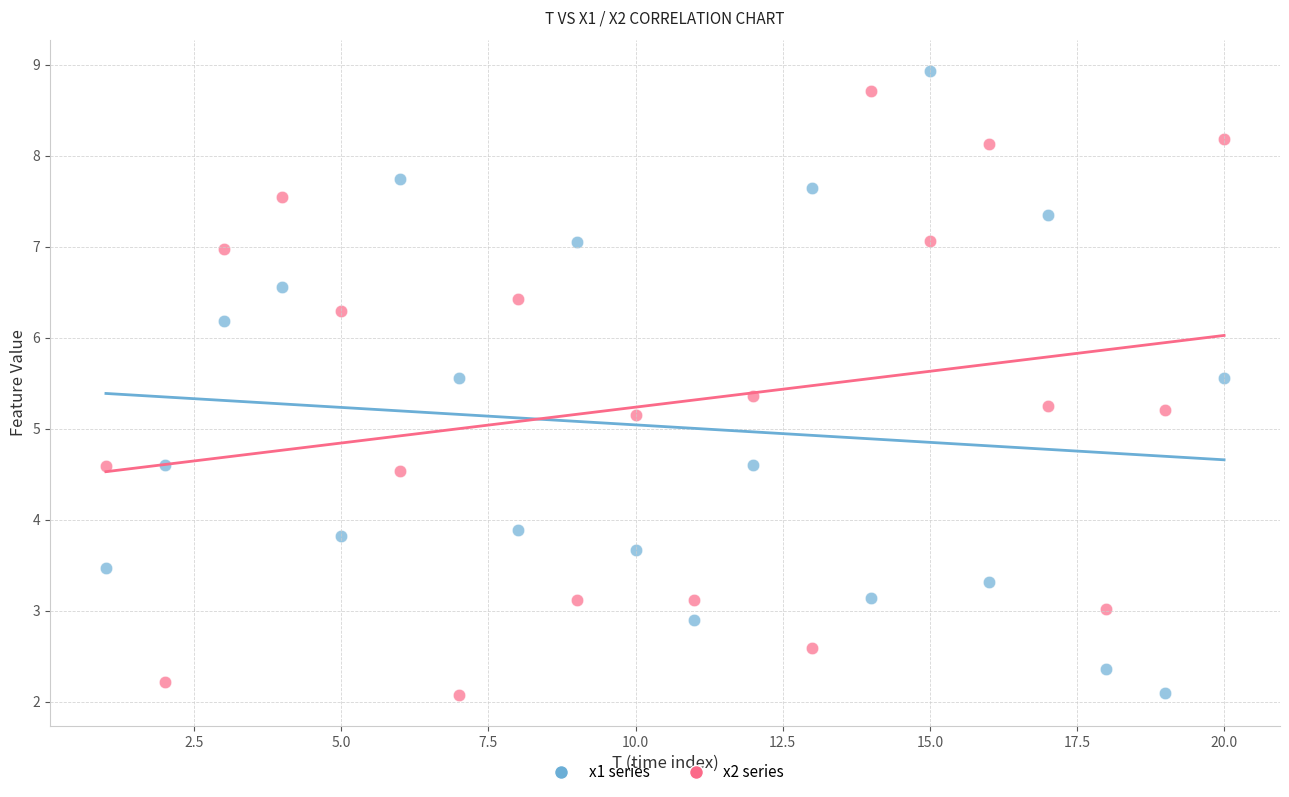

Across all data points, what is the range of X values (max minus min)?

19.0